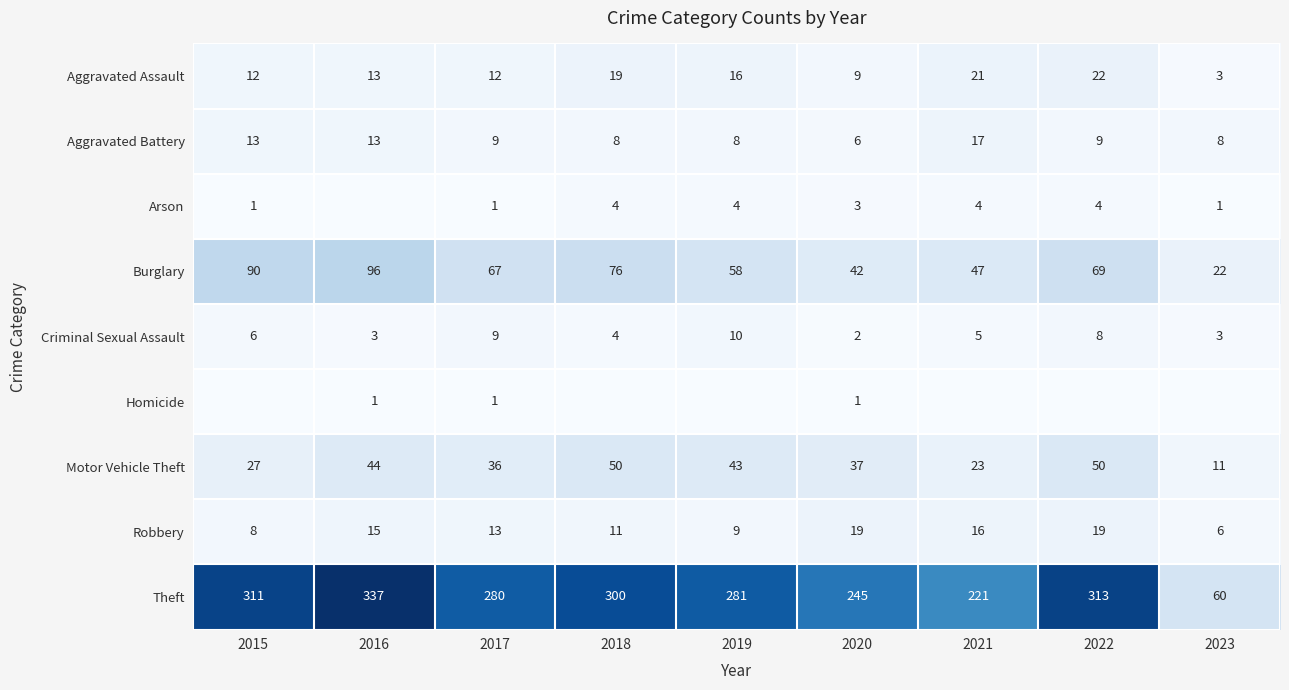

At which label does Aggravated Assault reach its minimum?

2023